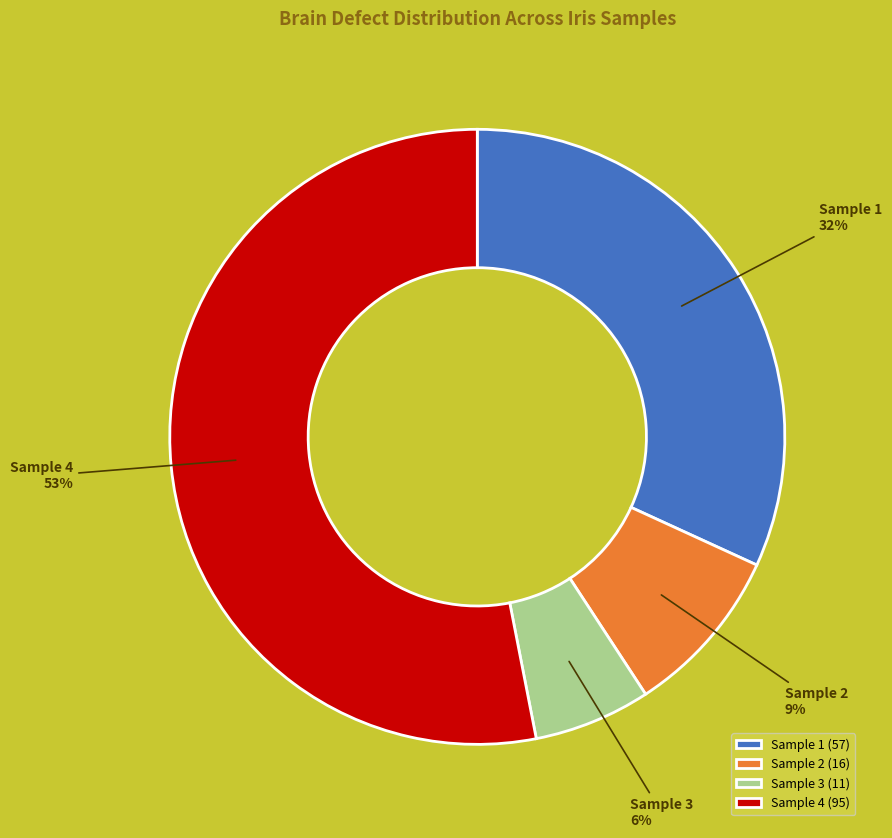

To the nearest percent, what is the average slice percentage?

25%